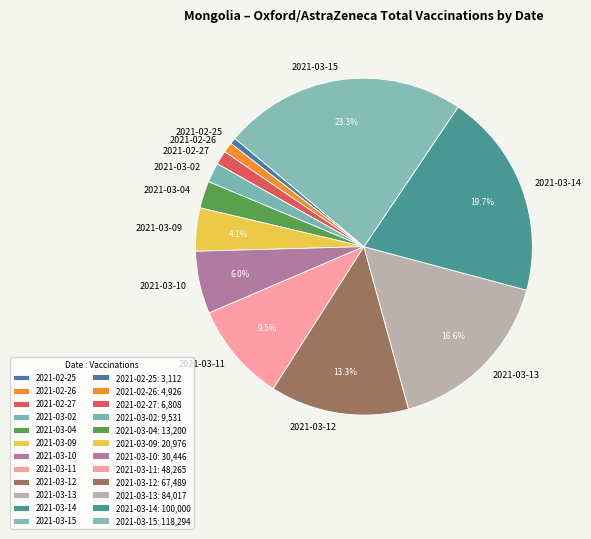

Do 2021-03-13 and 2021-03-02 together represent more than half of the pie?

No